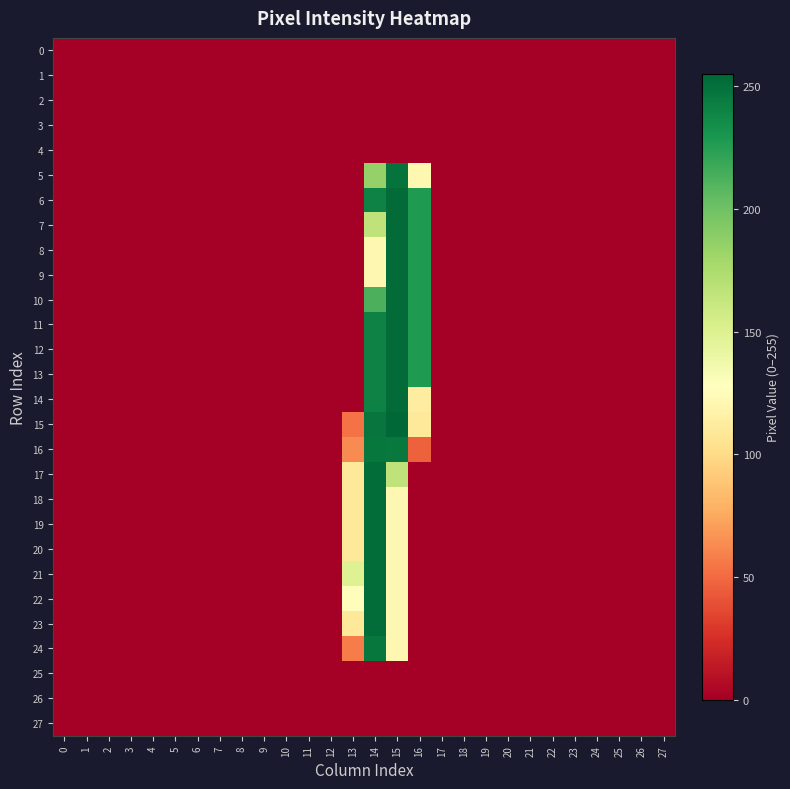

At how many categories does at least one series exceed 185?

3